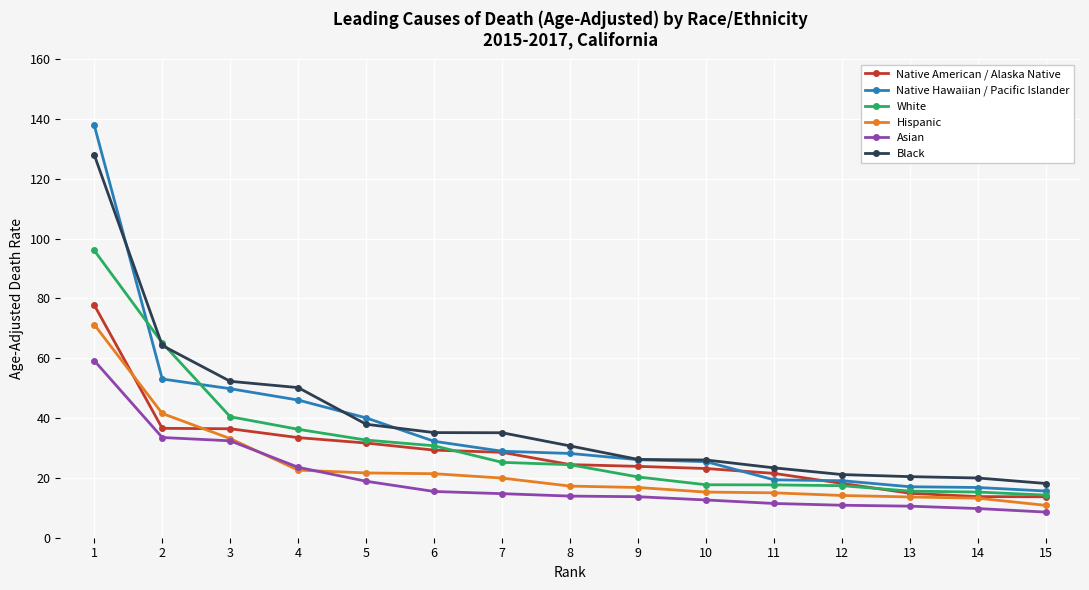

Which series changed the most between 3 and 8?

Native Hawaiian / Pacific Islander